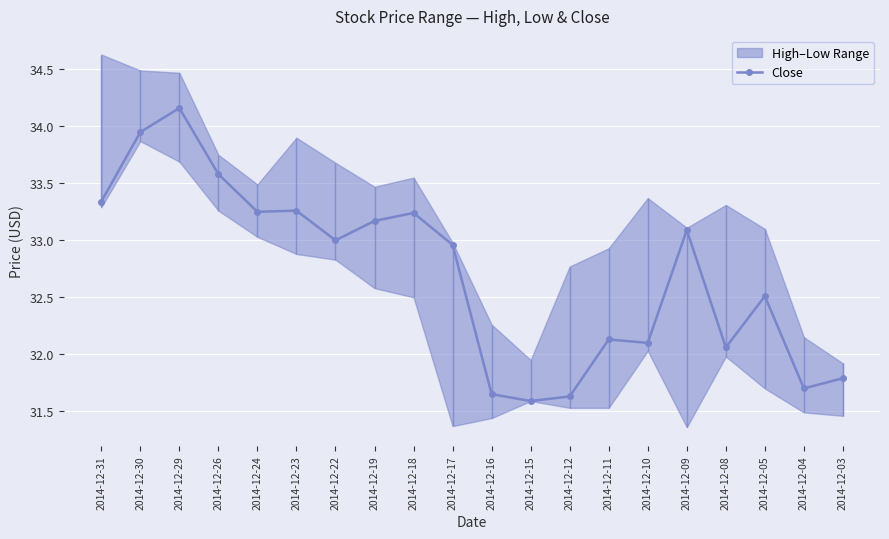

Where is the first local maximum?

2014-12-29